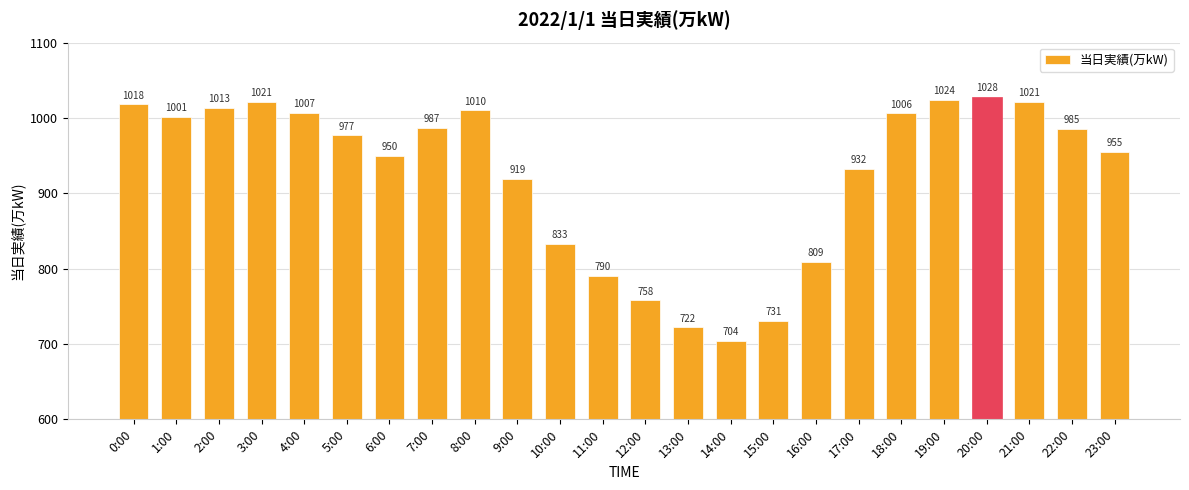

Is it true that the value at 3:00 is 1021?

True